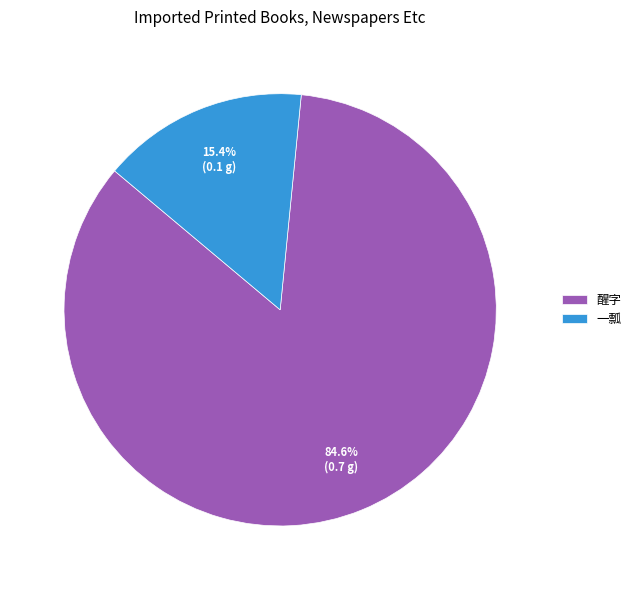

Which has a higher value, 一瓢 or 醒字?

醒字